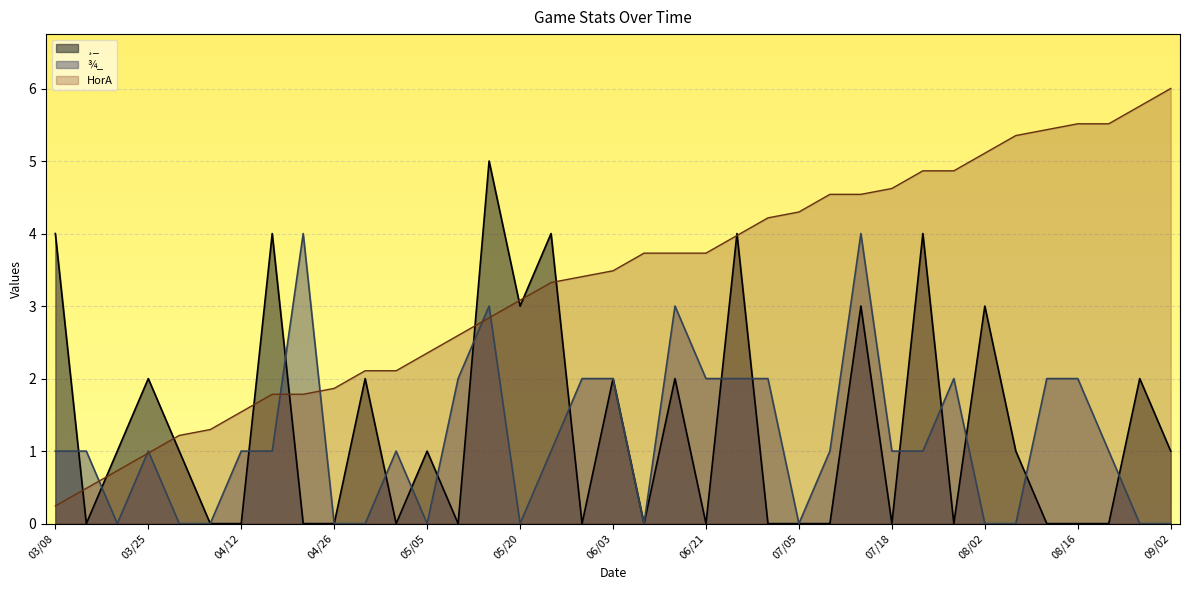

At which category is the sum across all series the highest?

07/12